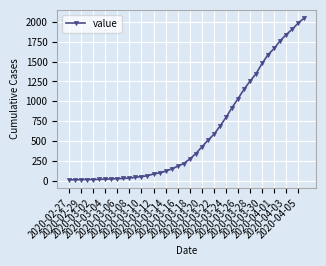

What is the maximum value shown in the chart?

2047